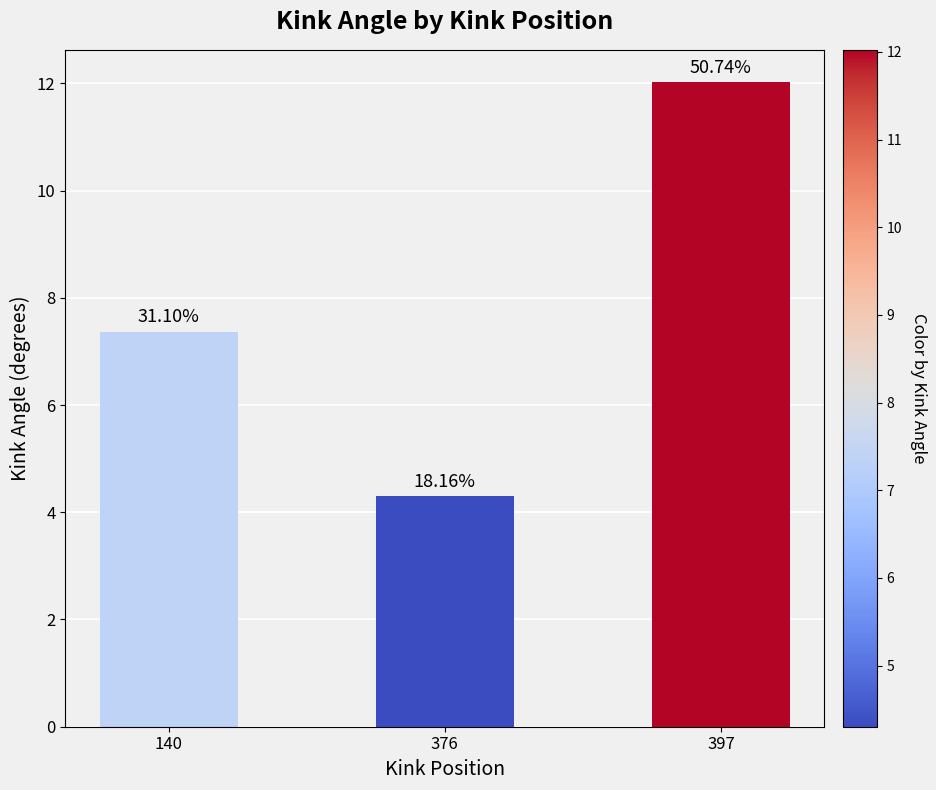

How many bars are there in total?

3